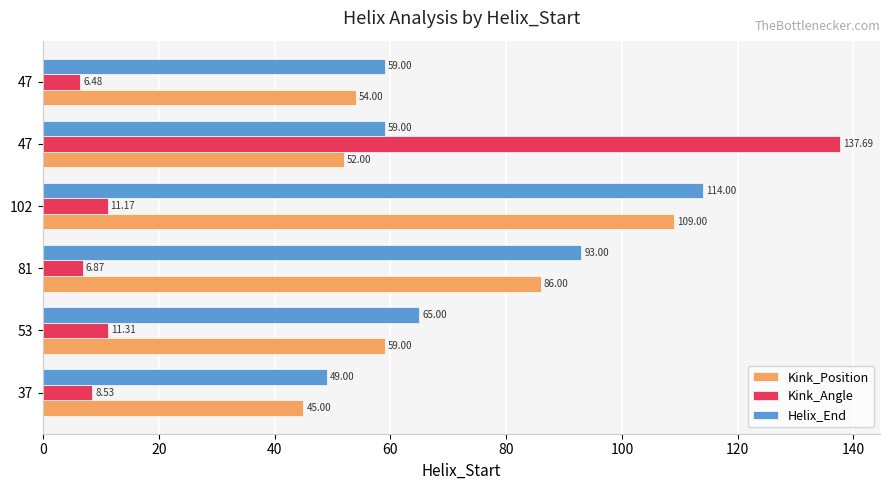

What are all the series names shown in the legend?

Kink_Position, Kink_Angle, Helix_End